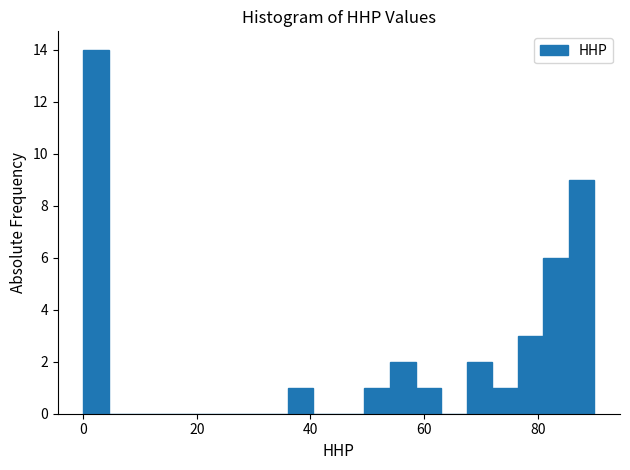

Read against the x-axis, roughly where is the centre of the tallest bar?

2